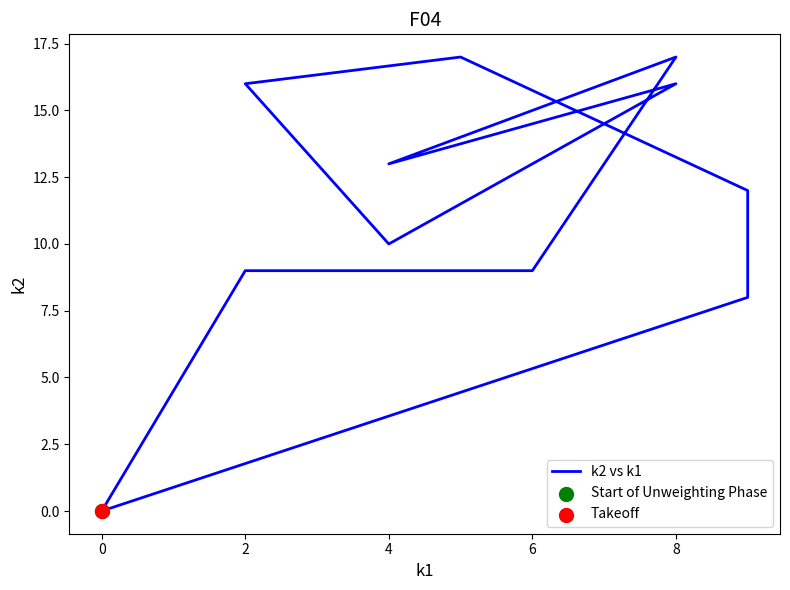

What is the change in value from 2 to 10?

+4